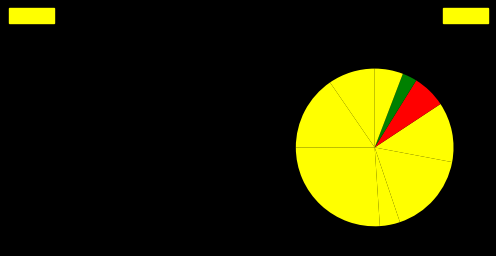

Count the number of slices in the pie.

9